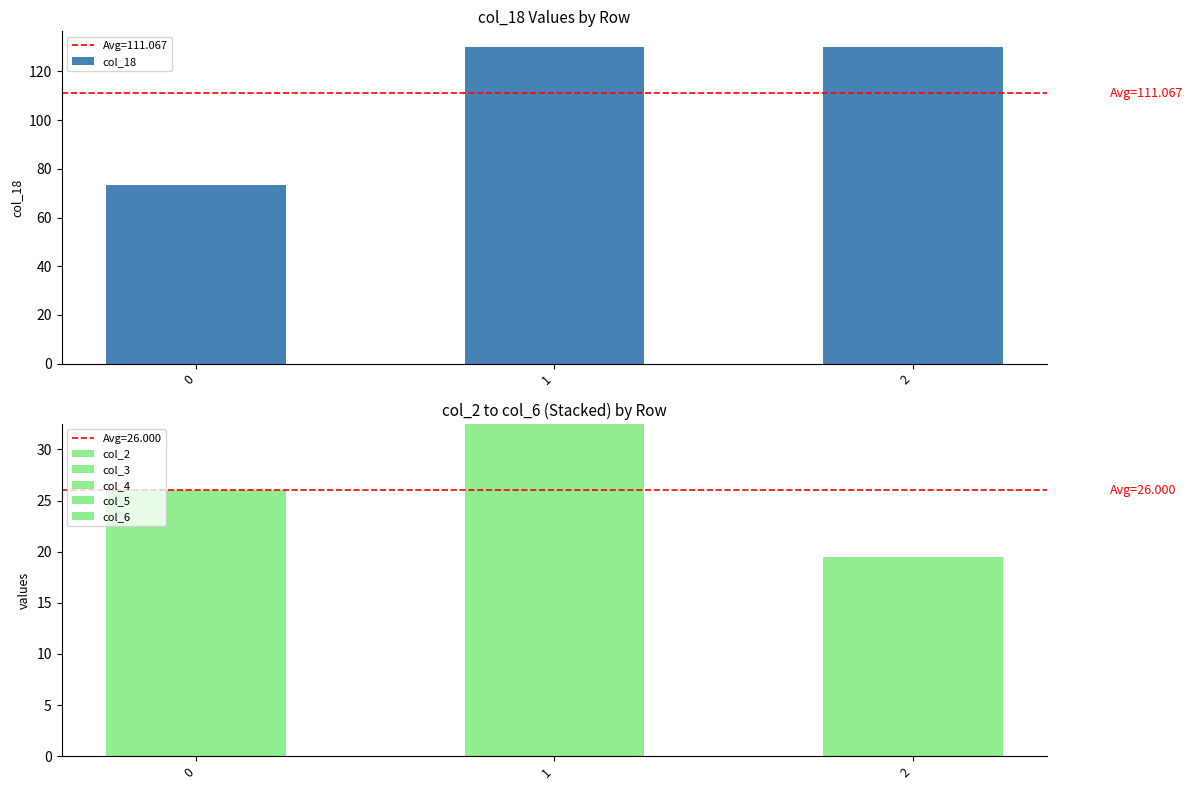

The col_2 series shows 13.0 at 1. True or false?

True